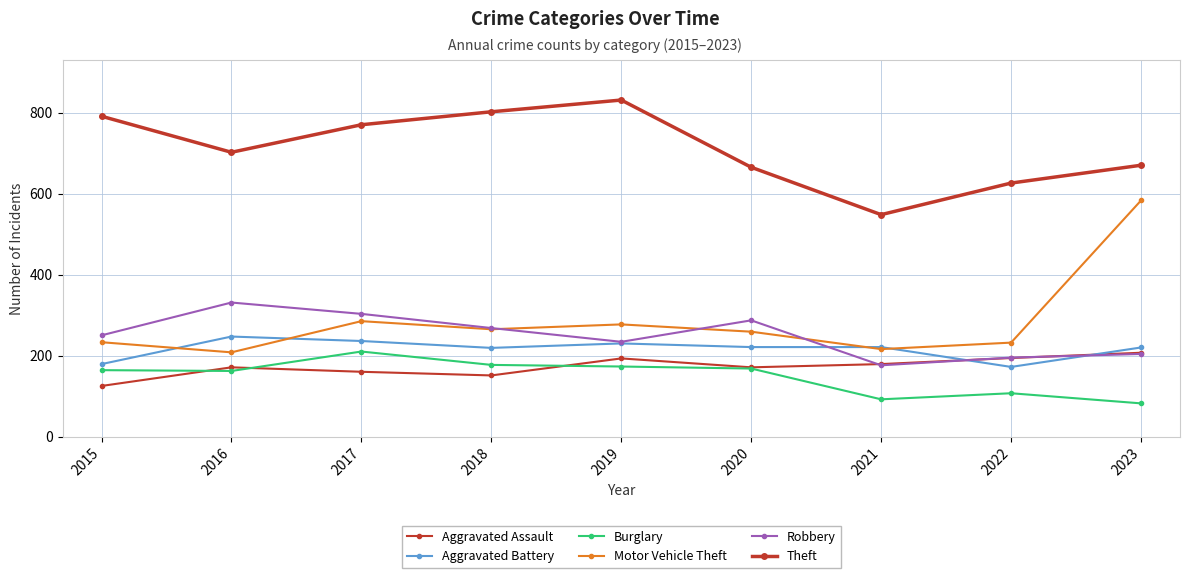

Where do Robbery and Motor Vehicle Theft first cross each other?

2018 and 2019